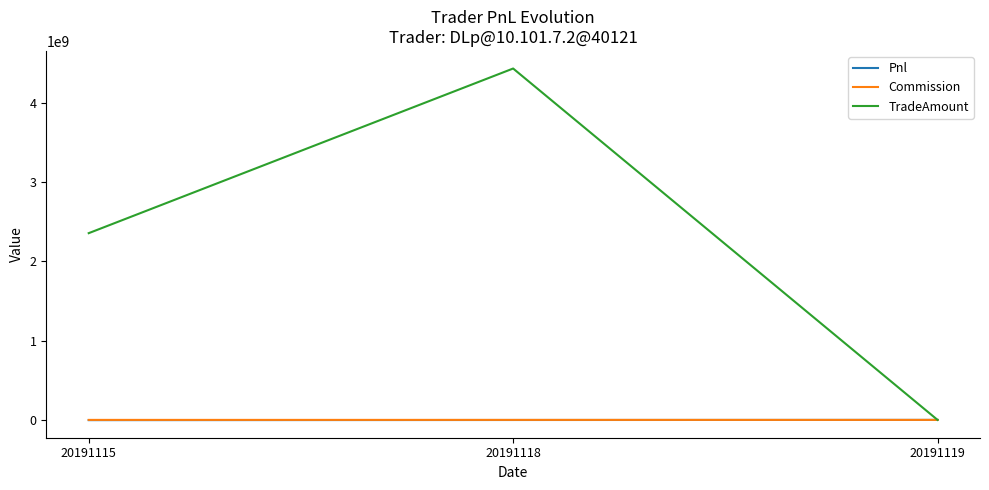

What is the difference between the highest and lowest values at 20191115?

2358058126.6